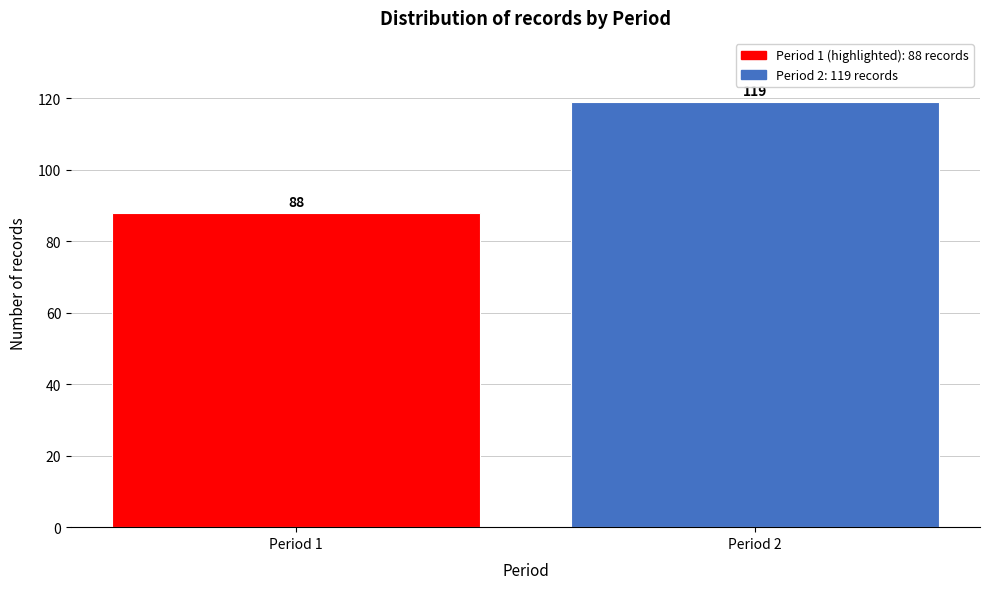

Reading left to right, extract all data points from this chart.

88	119